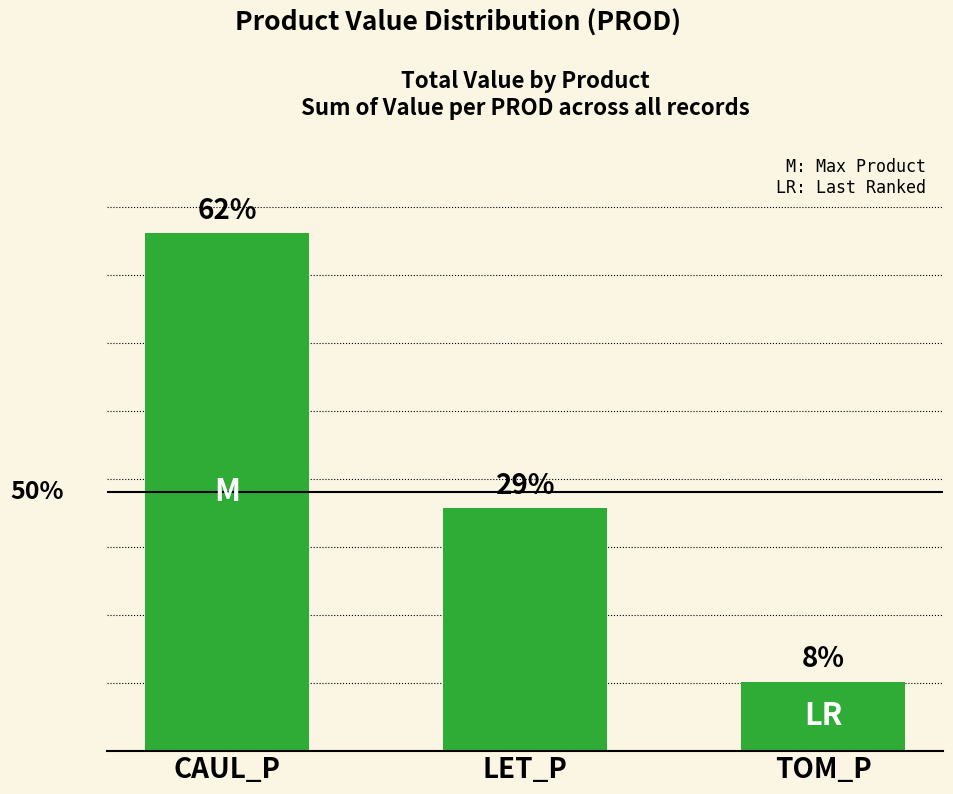

At which label is the value closest to 4275?

LET_P